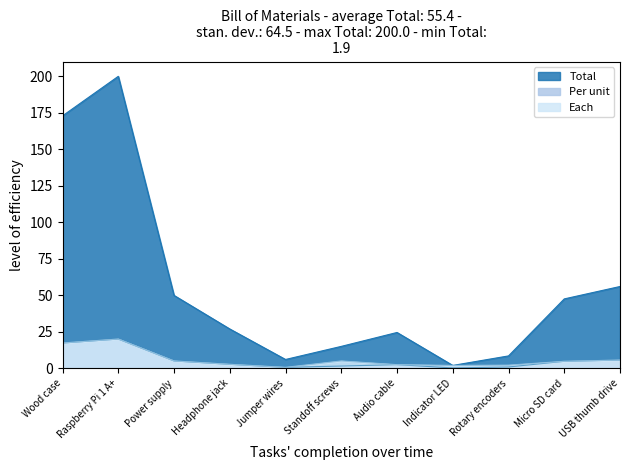

True or false: Each has more than 0 points higher than both neighbors.

True